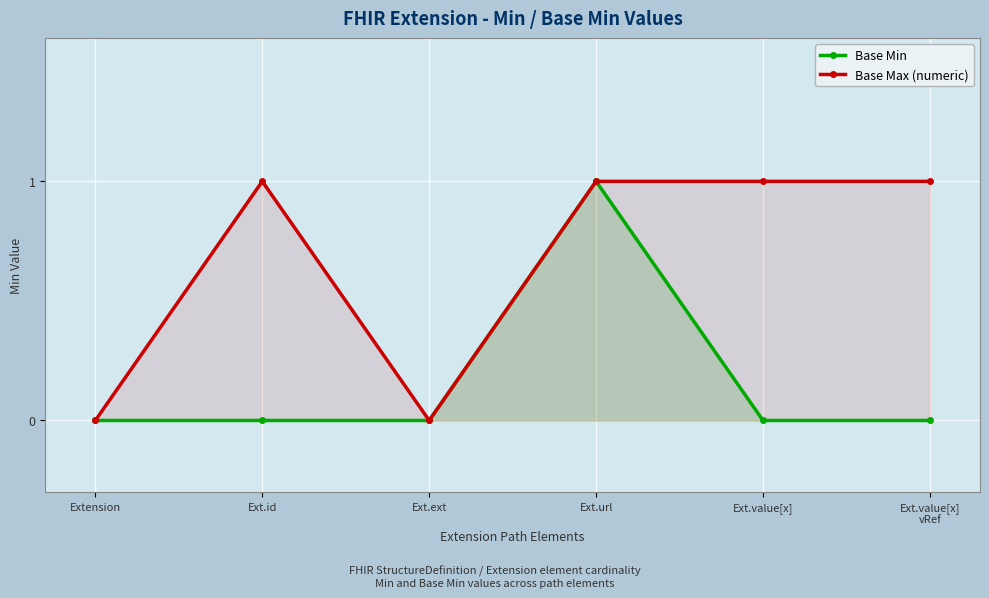

Which series has the largest total across all categories?

Base Max (numeric)